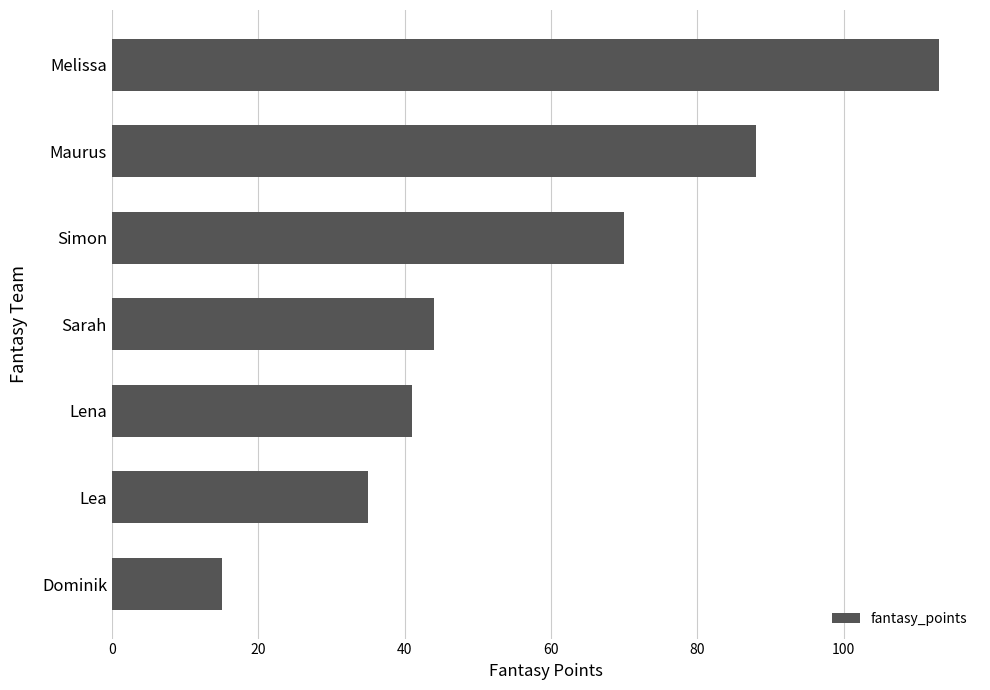

Which label corresponds to the smallest value in the chart?

Dominik